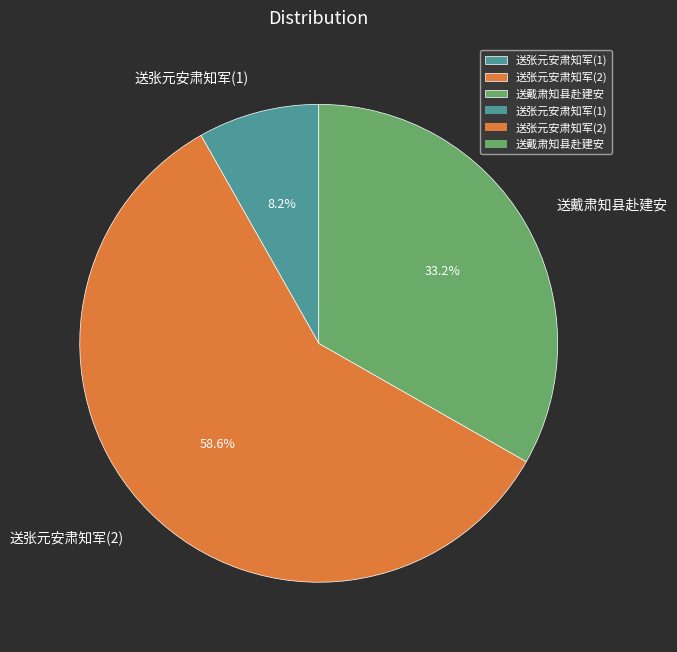

What is the ratio of the value at 送张元安肃知军(2) to the value at 送戴肃知县赴建安?

1.8